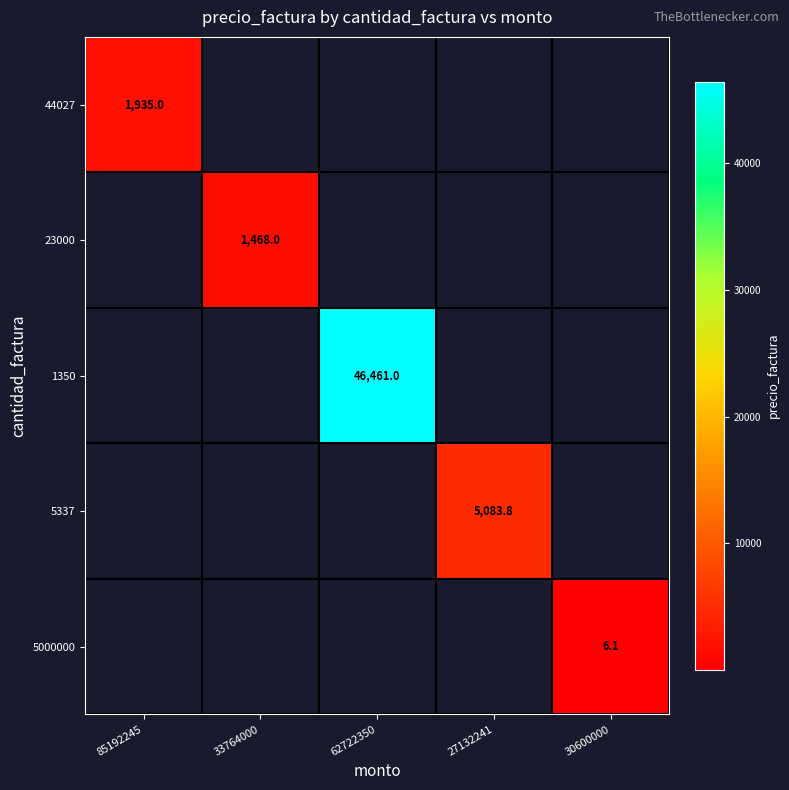

What is the difference between the highest and lowest values at 30600000?

6.1